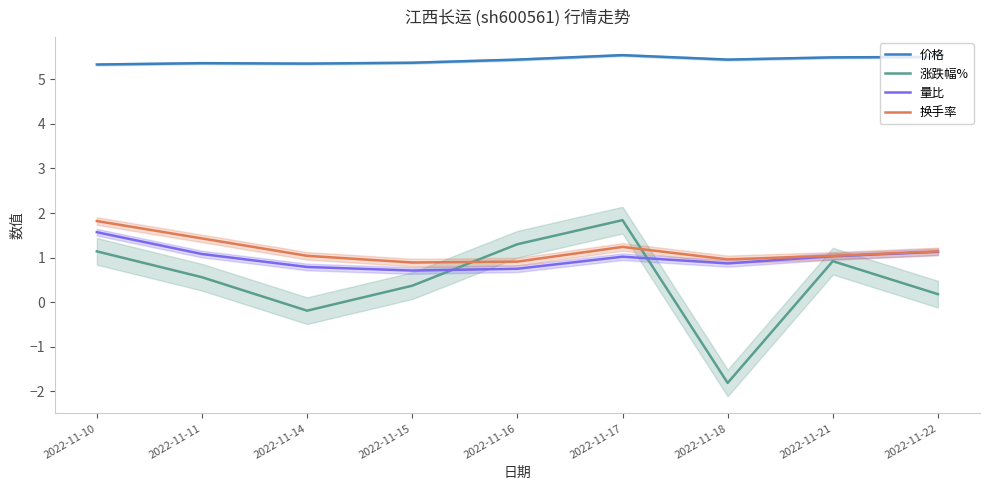

What is the difference between the maximum and minimum values in the 价格 series?

0.2